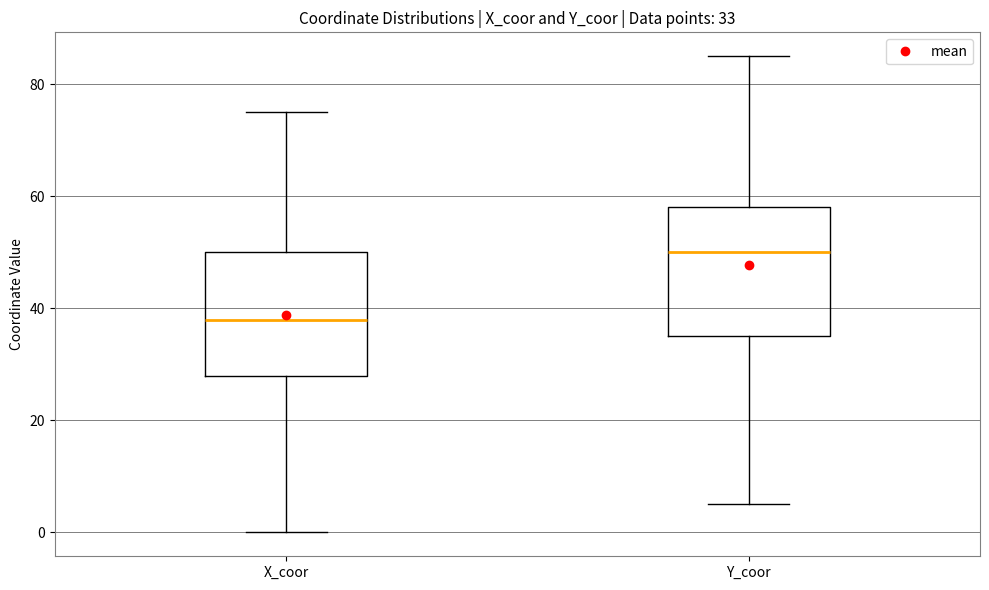

Which box has the lowest median line?

X_coor